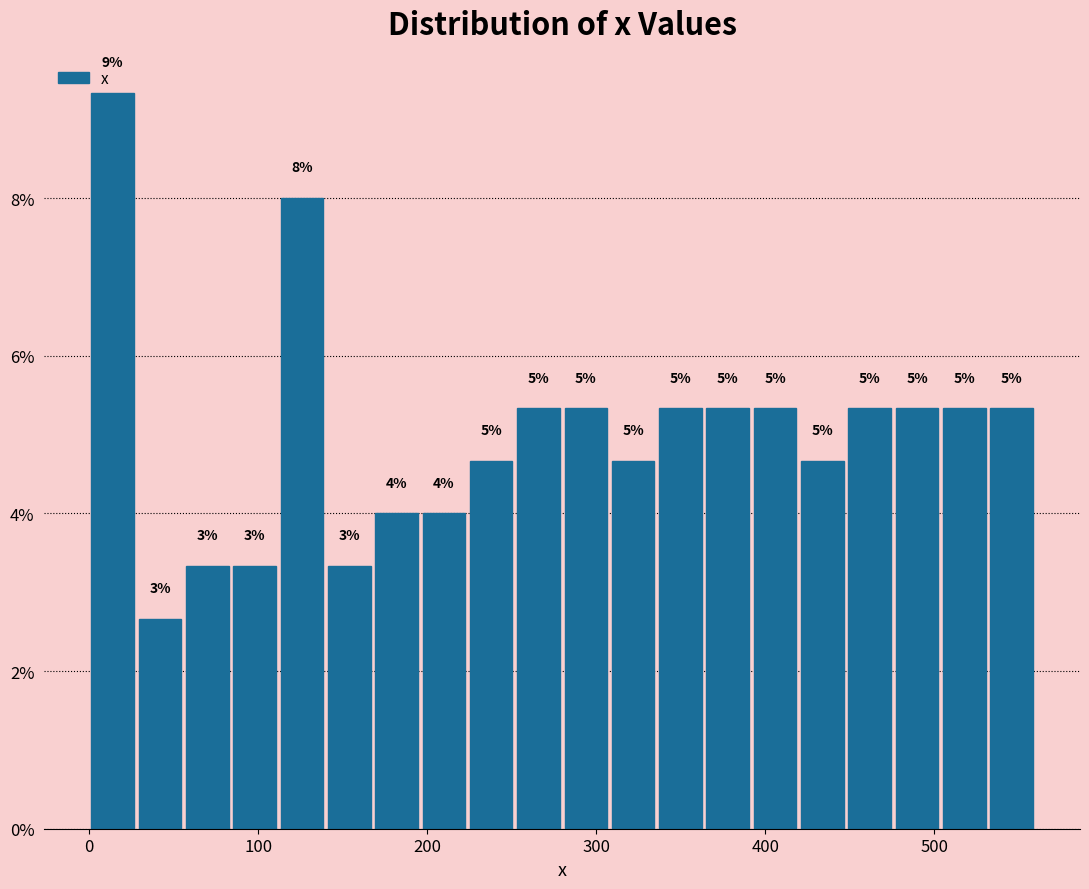

Around what value on the x-axis is the tallest bar? Give the approximate position of its centre, as read against the axis.

10